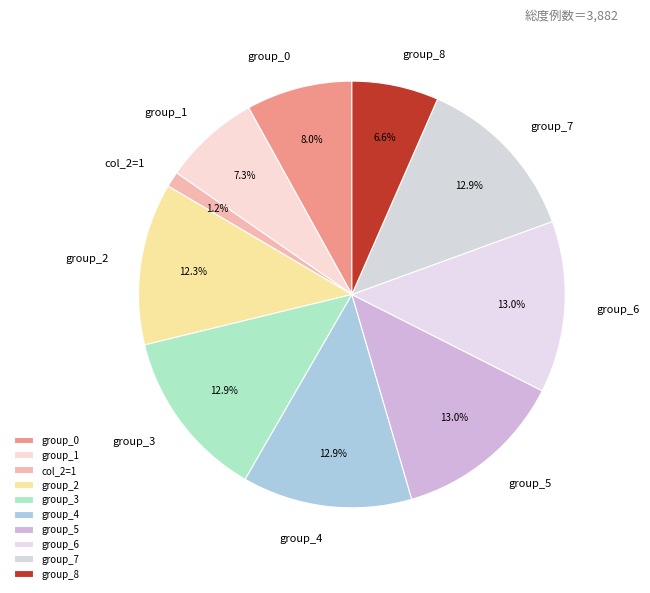

How many slices are in this pie chart?

10